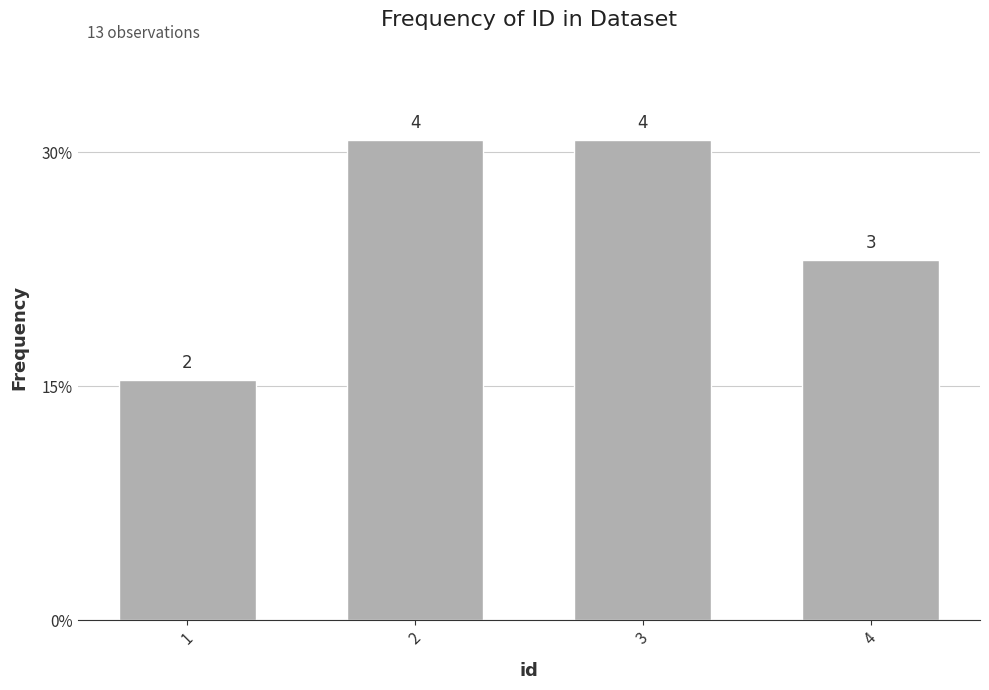

Is it true that the value at 3 is 0.1?

False